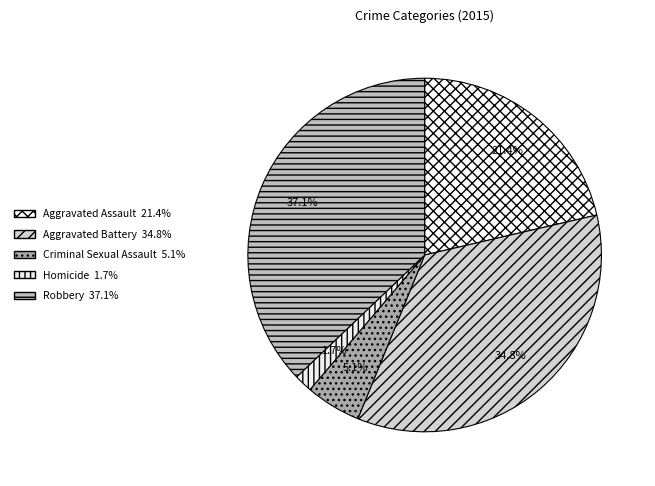

Does any single category account for the majority?

No